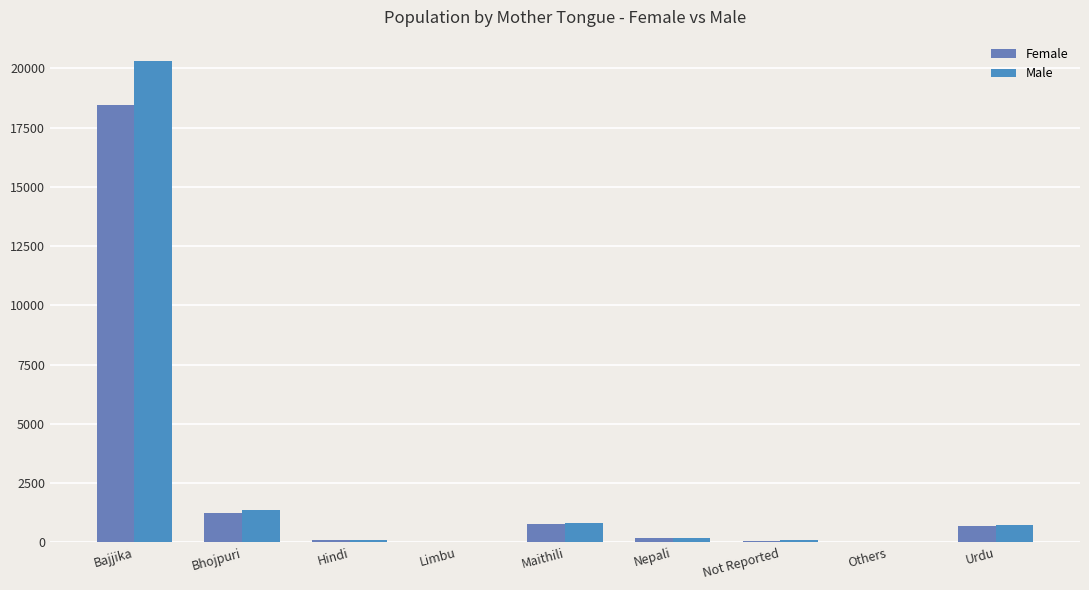

What is the label of the 8th bar from the right?

Bhojpuri